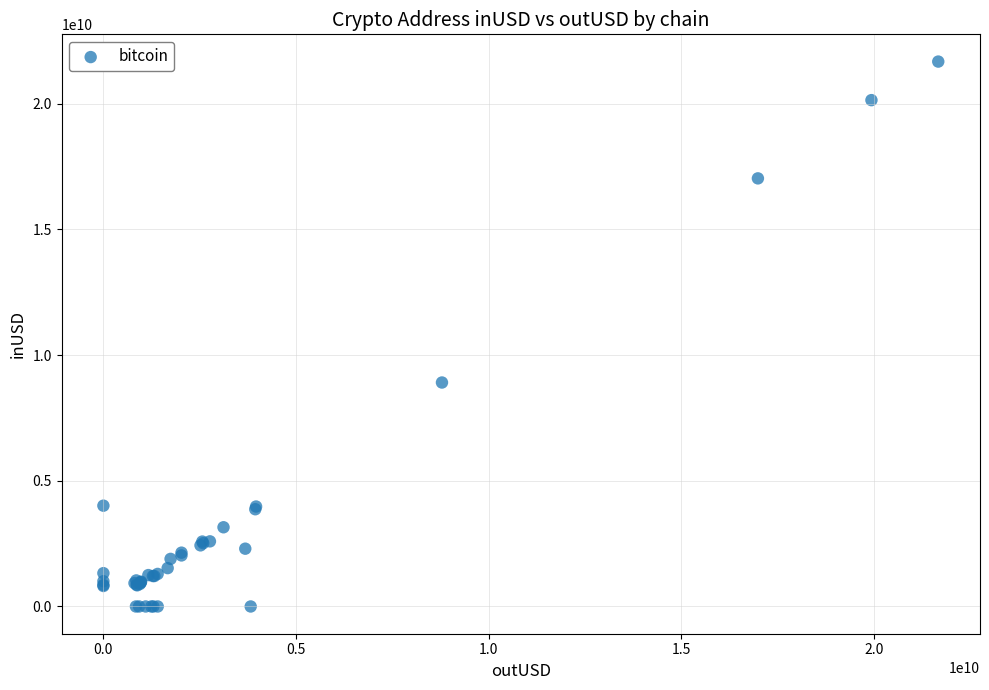

What Y value in the scatter plot is closest to 10840368807?

8911255137.5